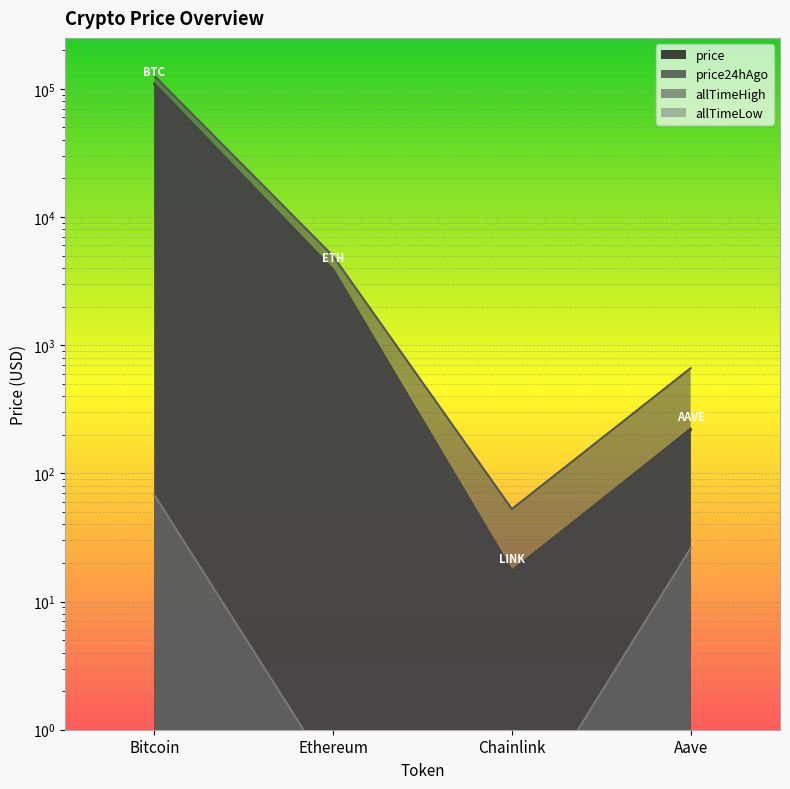

True or false: allTimeLow and allTimeHigh intersect in this chart.

False